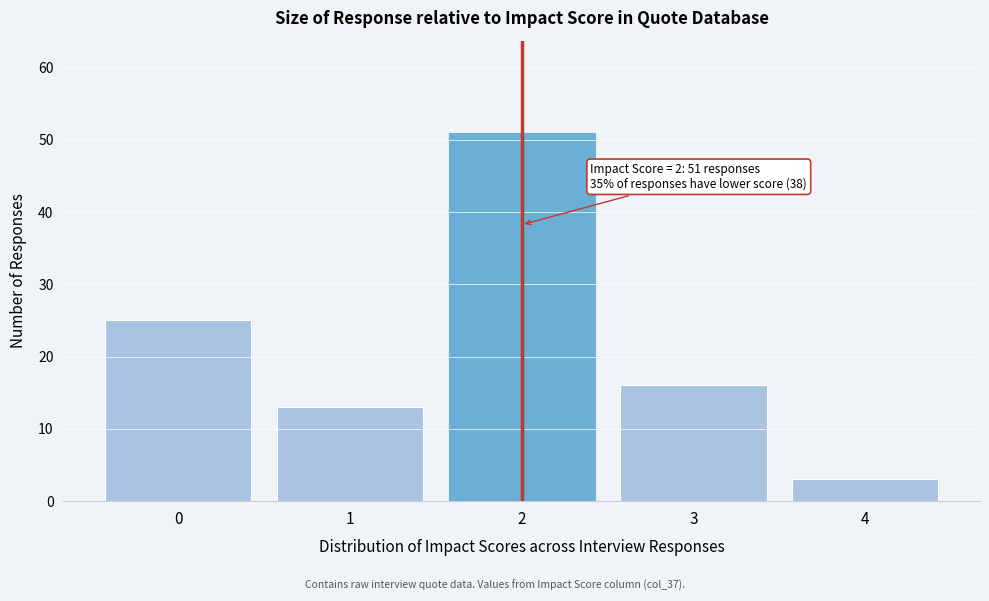

Reading left to right, extract all data points from this chart.

25	13	51	16	3